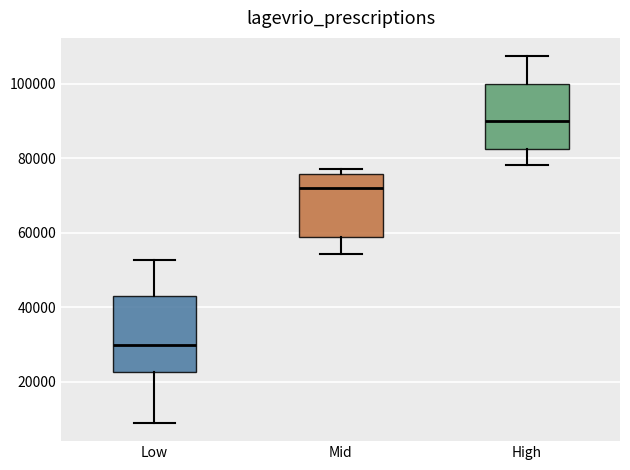

Which box's median line is the highest?

High